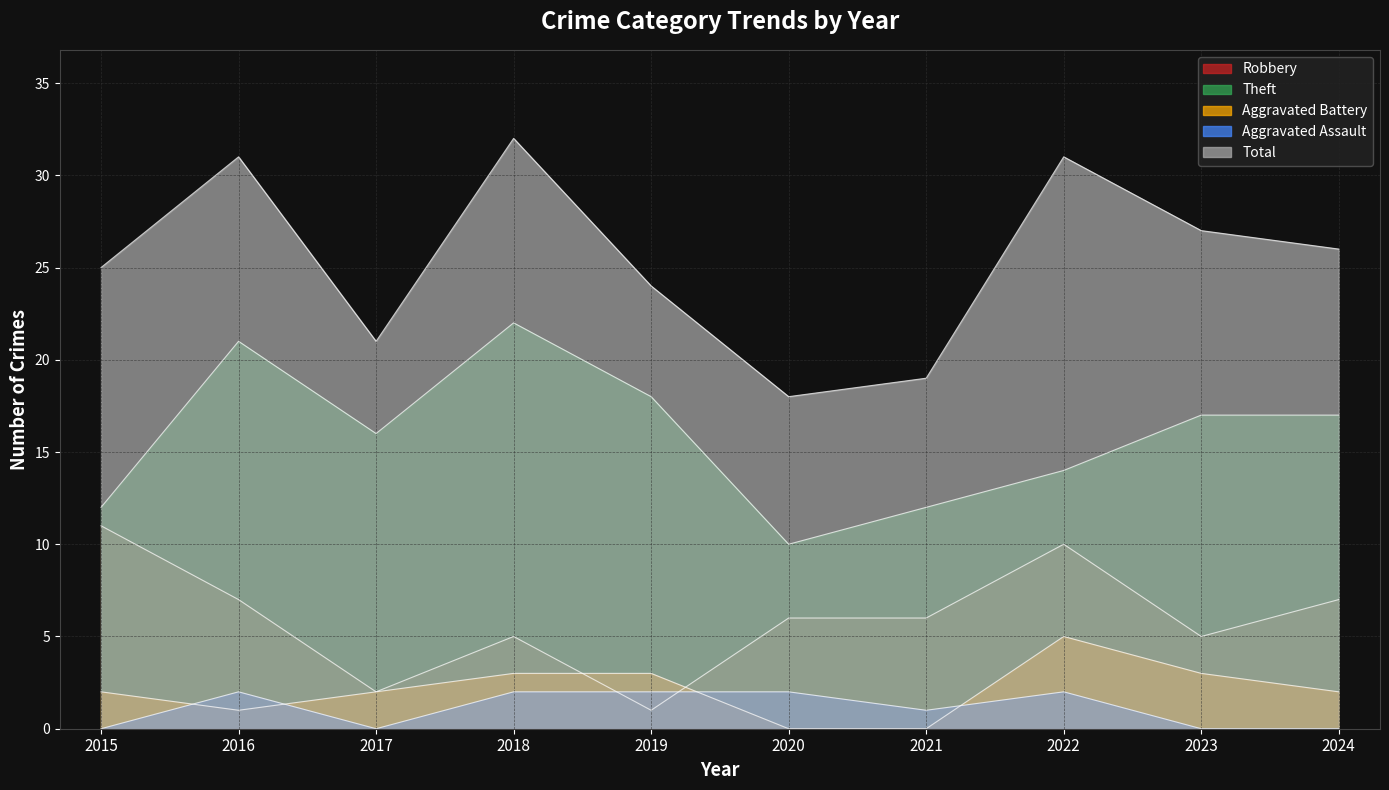

At which label does Theft first exceed 17?

2016